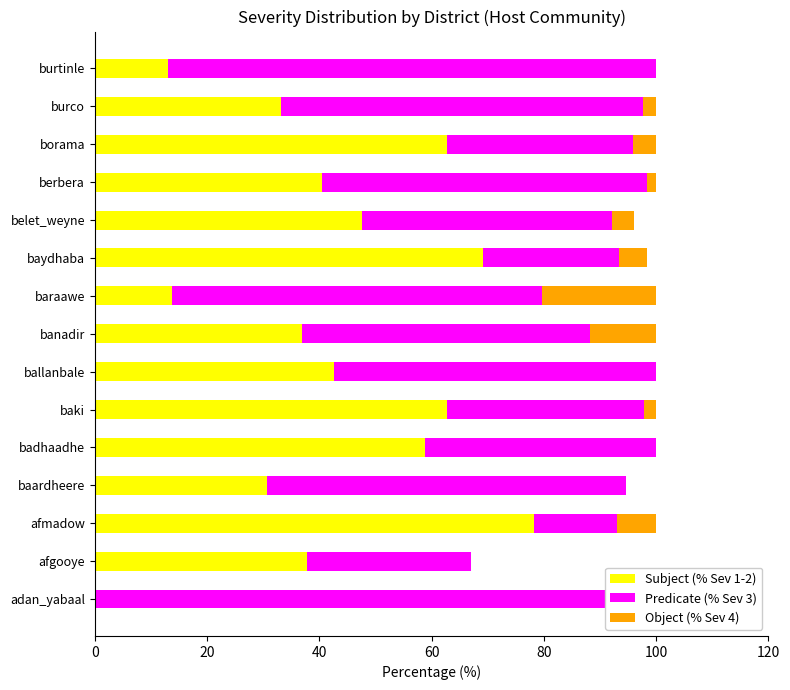

What position from the left is banadir?

8